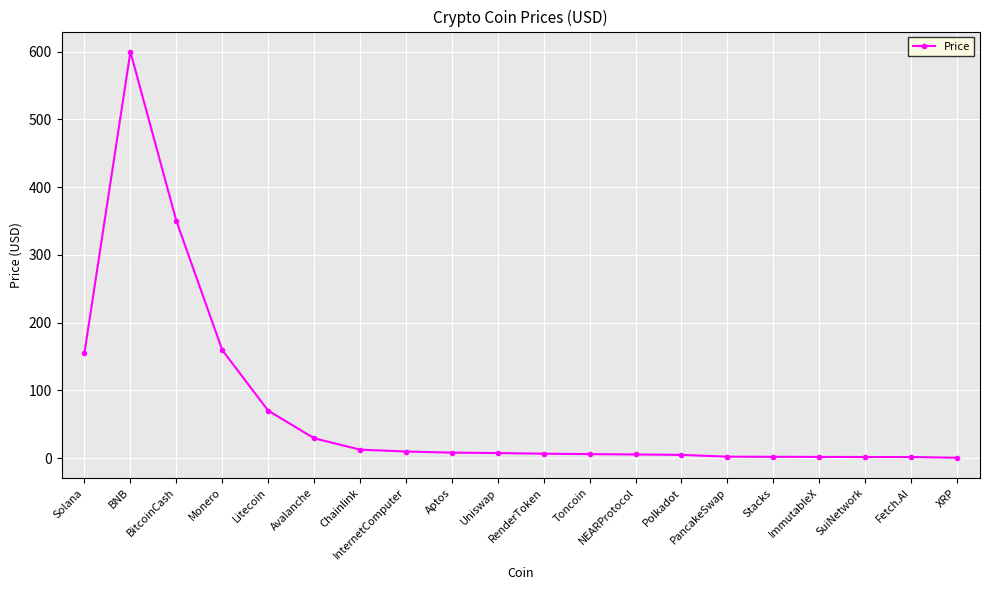

What is the label of the 8th point from the right?

NEARProtocol